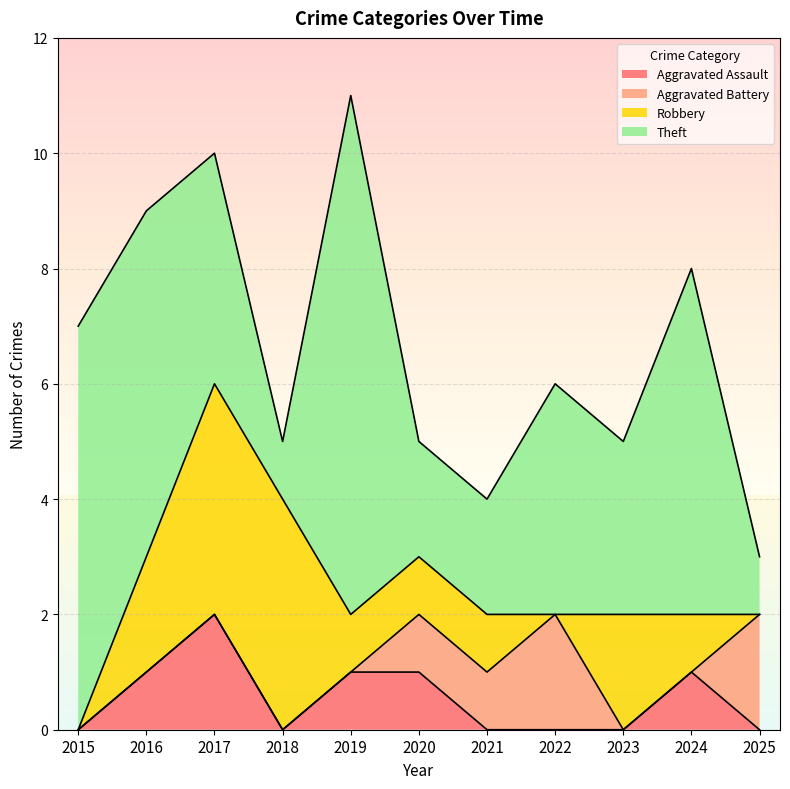

Is the value of Aggravated Assault at 2024 greater than the value of Robbery at 2022?

Yes